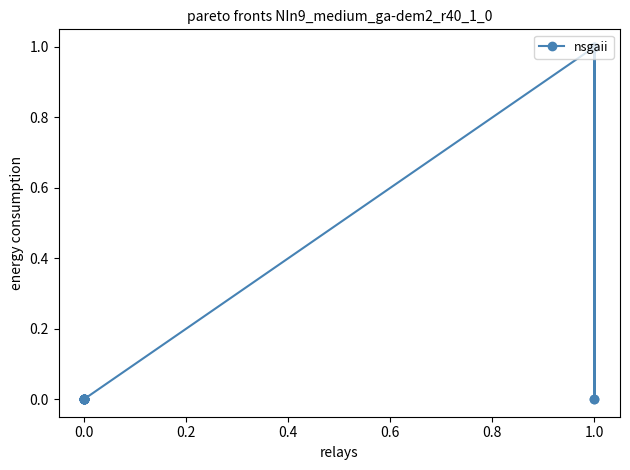

Does the chart have visible grid lines?

No